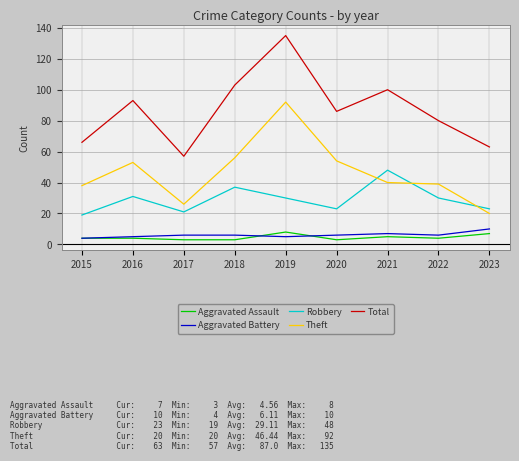

What is the difference between the highest and lowest values at 2021?

95